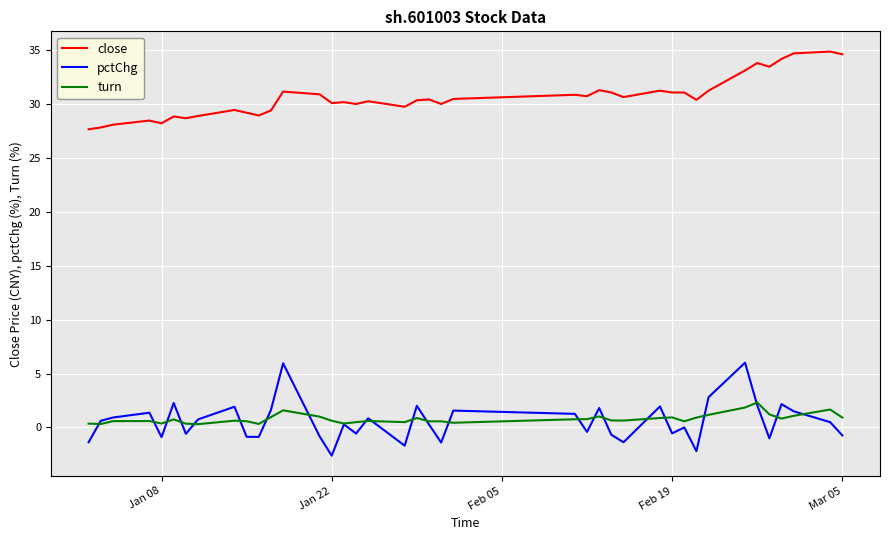

Rank the series by their maximum value, from lowest to highest.

turn, pctChg, close